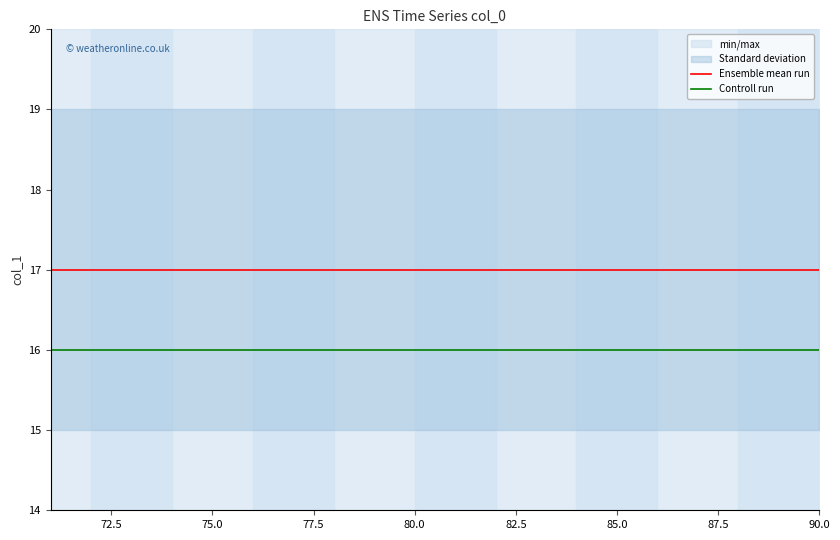

True or false: Ensemble mean run and Controll run cross at least once.

False